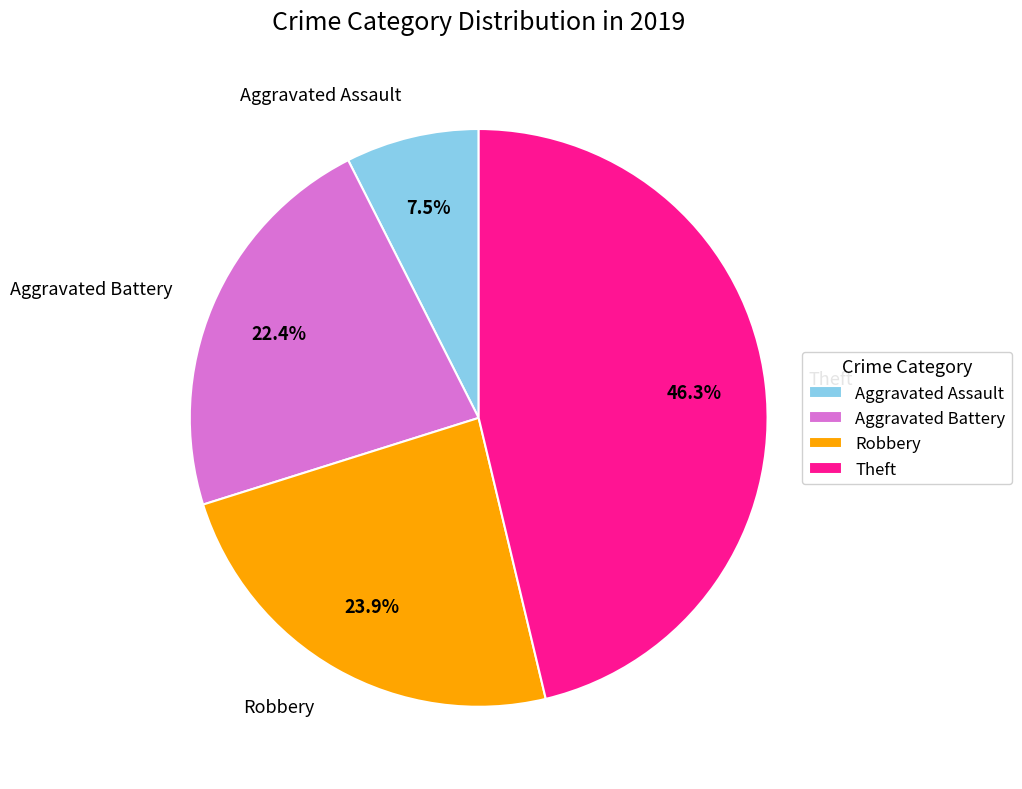

True or false: Aggravated Assault accounts for 15% of the total.

False